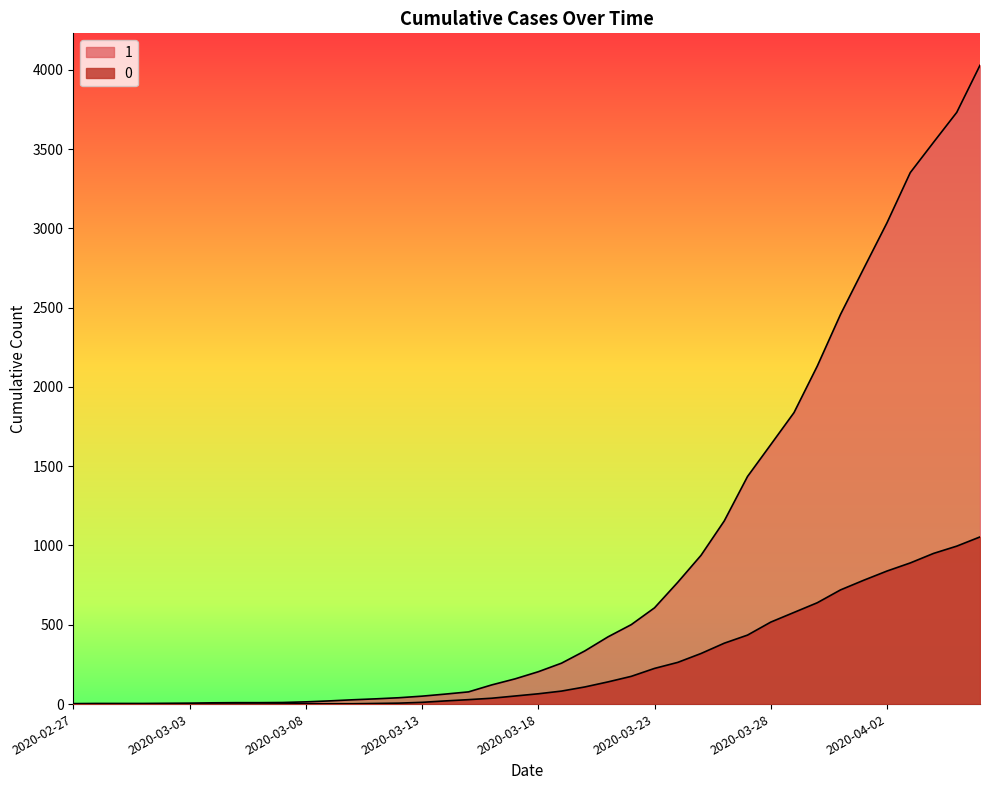

Which category has the lowest value in the 0 series?

2020-02-27